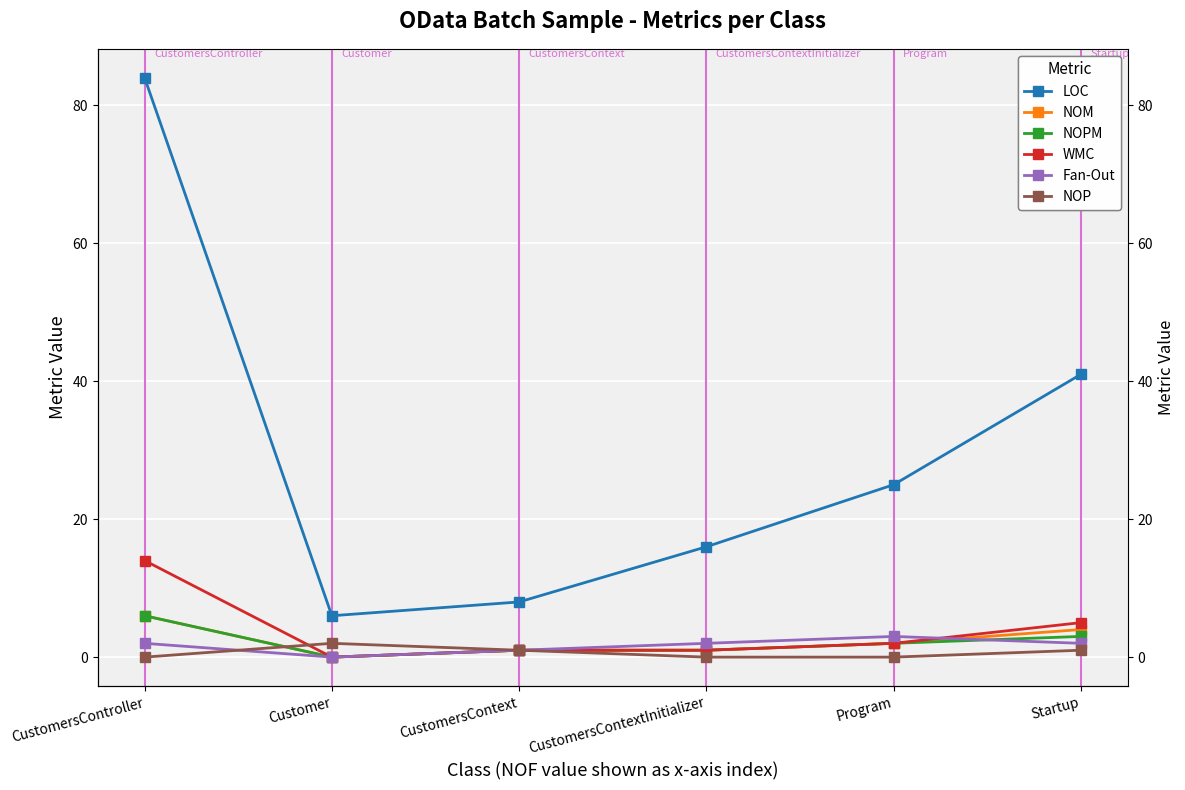

Where is the first local minimum for WMC?

Customer